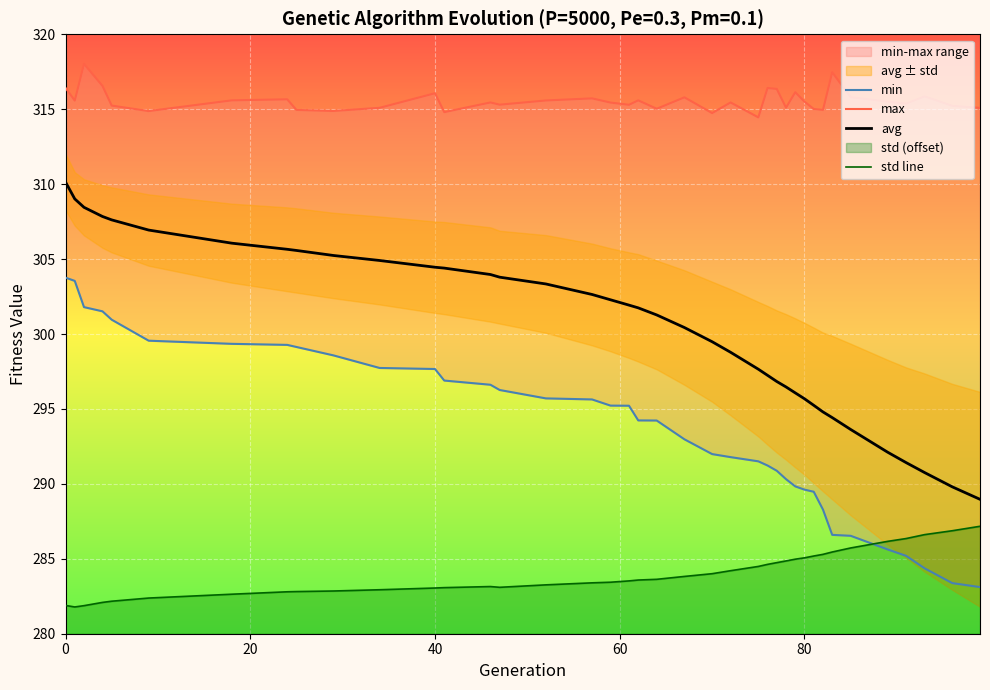

What is the maximum value for std line?

287.2